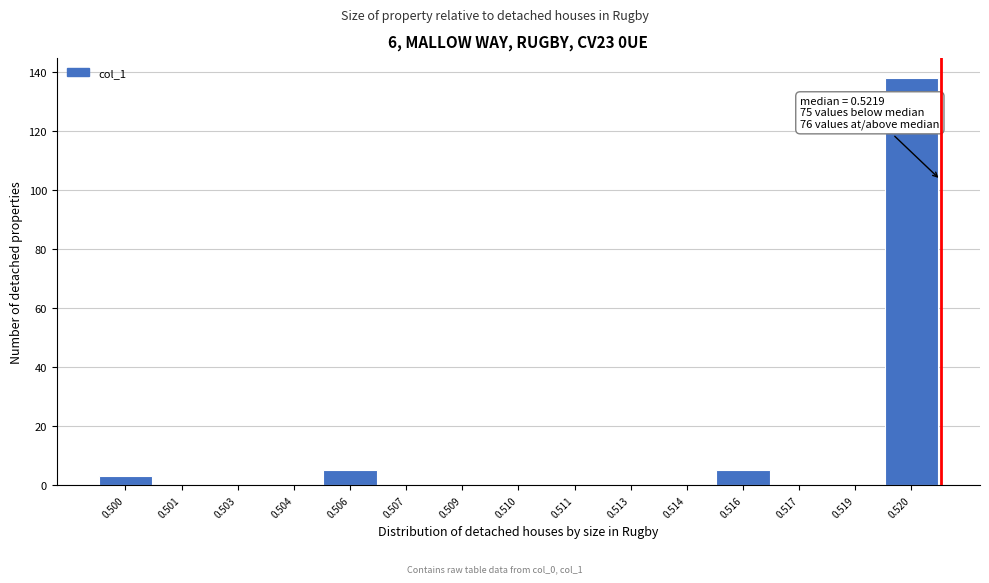

Reading left to right, transcribe all the data shown in this chart.

0.500=3	0.501=0	0.503=0	0.504=0	0.506=5	0.507=0	0.509=0	0.510=0	0.511=0	0.513=0	0.514=0	0.516=5	0.517=0	0.519=0	0.520=138